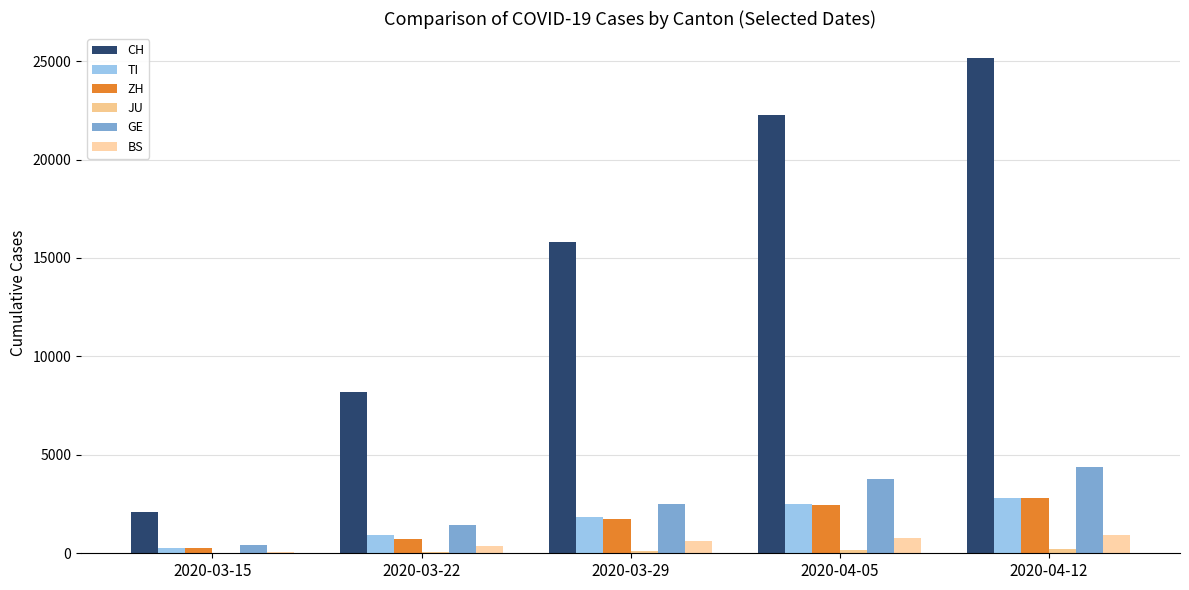

Is the value of BS at 2020-04-12 greater than the value of JU at 2020-04-05?

Yes